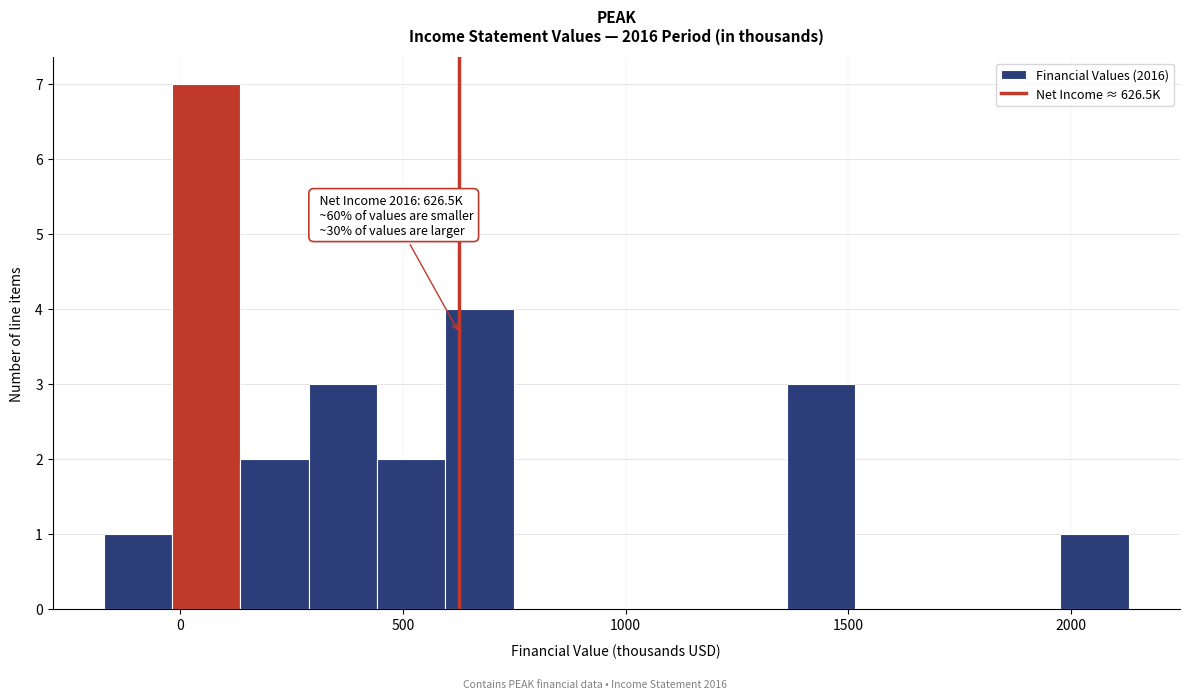

Around what value on the x-axis is the tallest bar? Give the approximate position of its centre, as read against the axis.

50